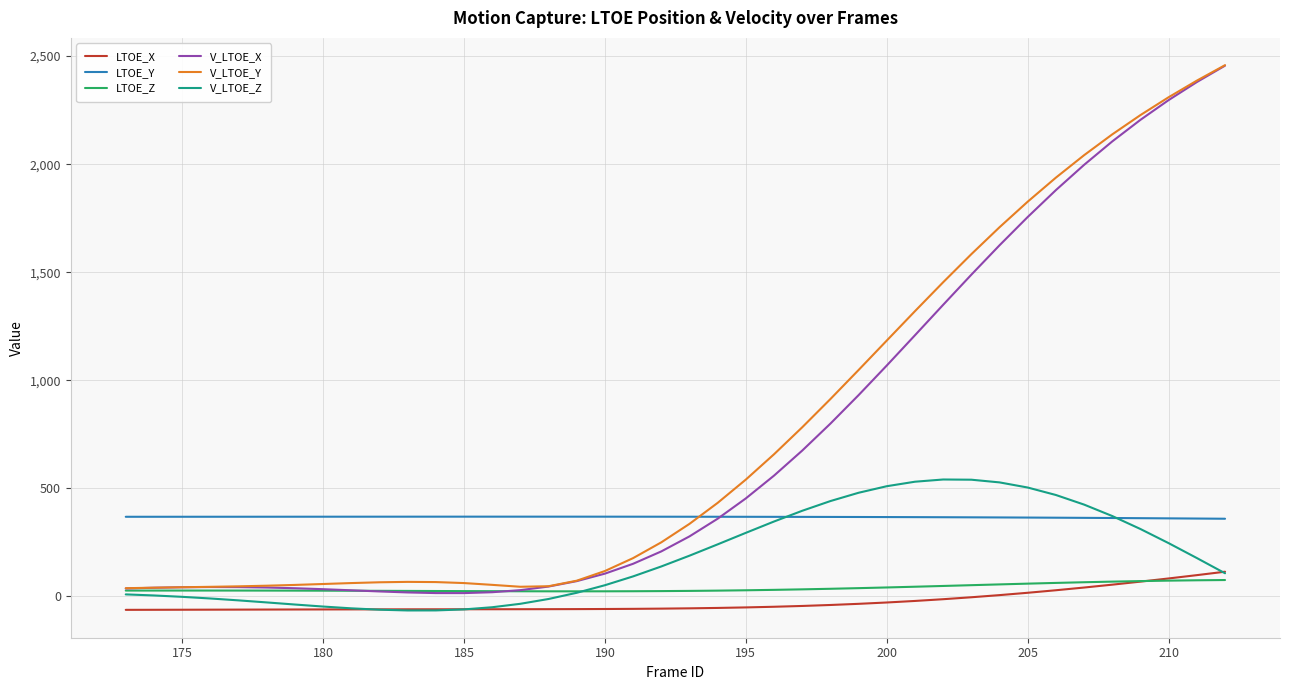

True or false: V_LTOE_Y and LTOE_X cross at least once.

False